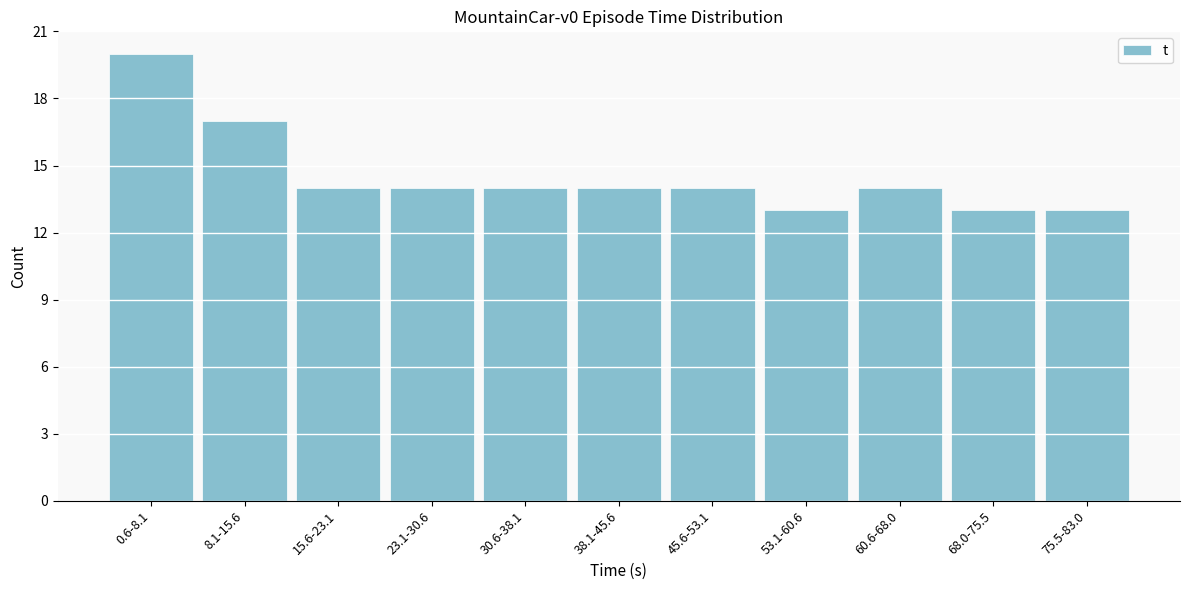

Reading left to right, list all the values displayed in this chart.

20	17	14	14	14	14	14	13	14	13	13